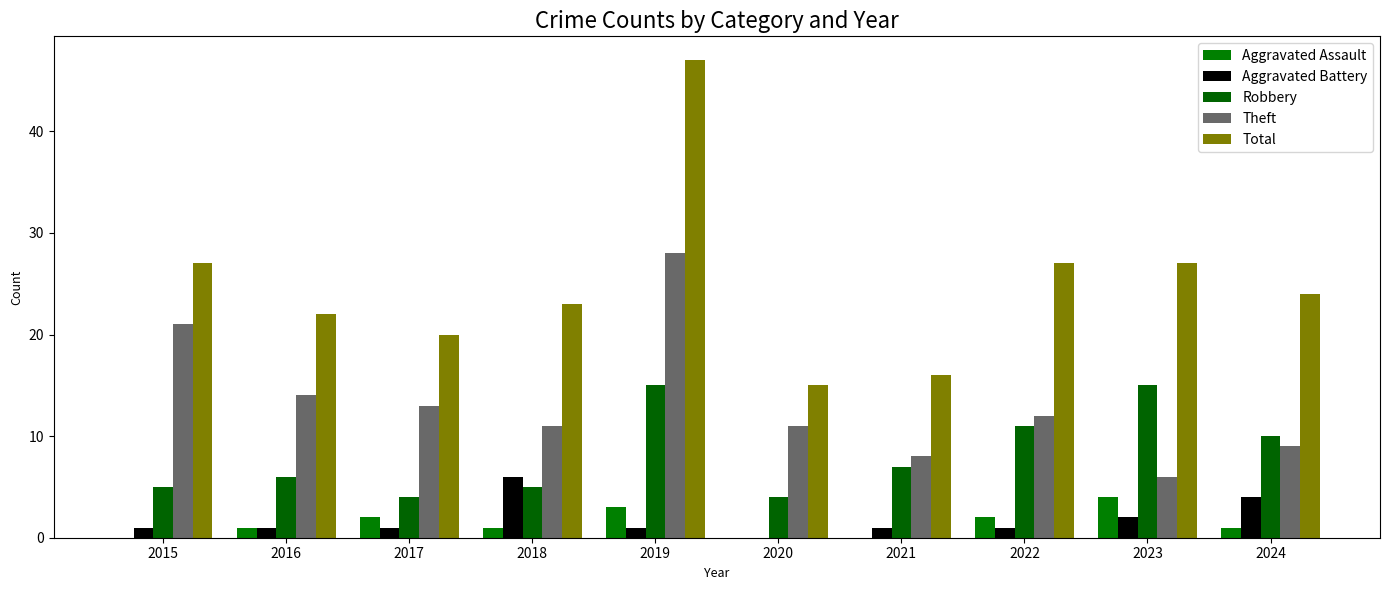

What value does the Robbery series have at 2022, to the nearest 5?

10